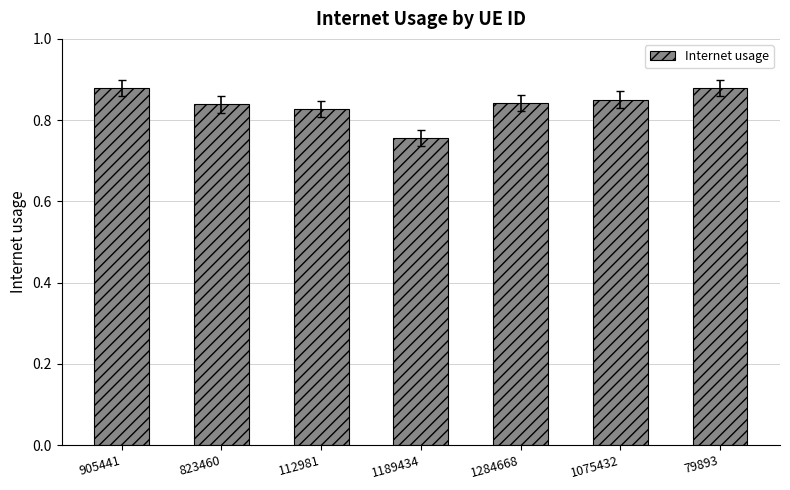

Which has a higher value, 112981 or 1075432?

1075432